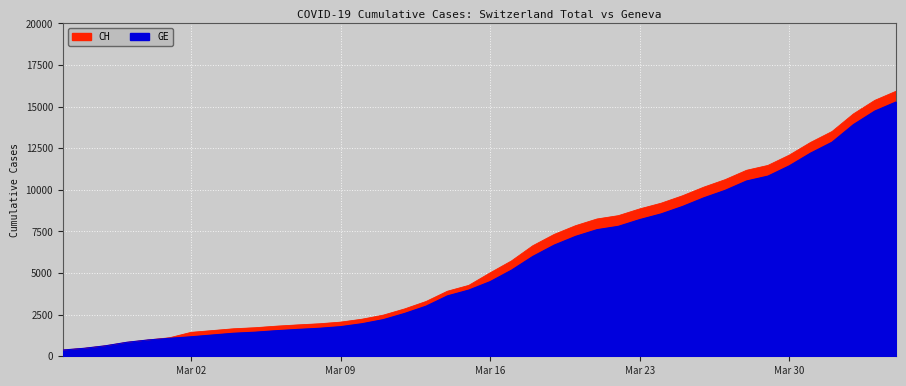

Is the value of GE at 2020-03-30 greater than the value of CH at 2020-04-01?

No